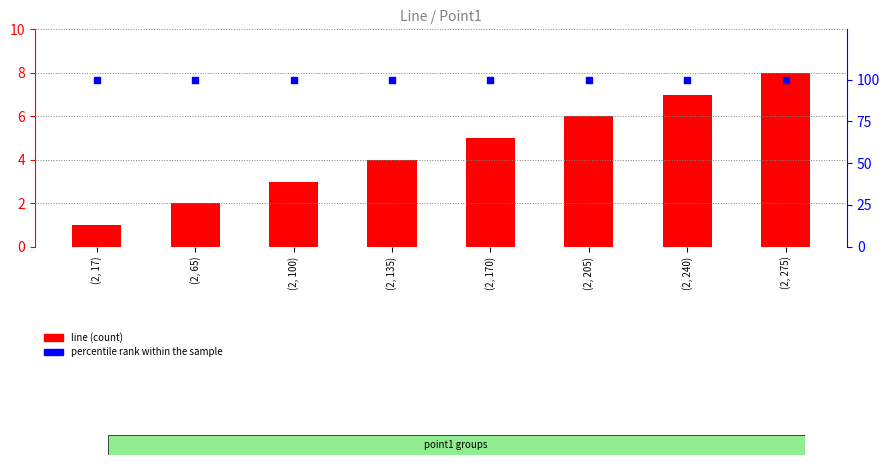

At which category is the sum across all series the highest?

(2, 275)